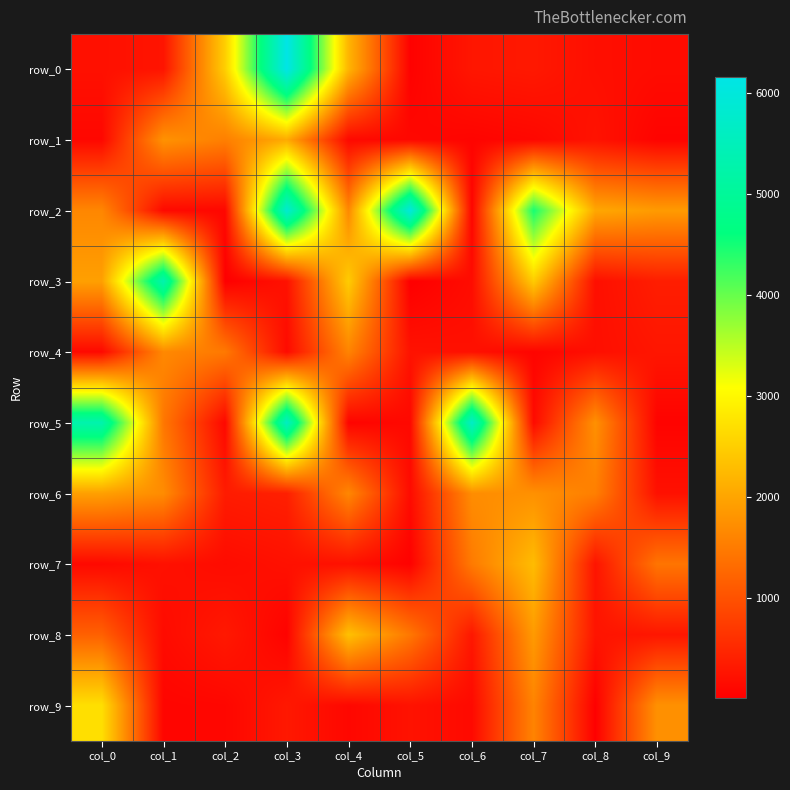

Reading left to right, what are all the values shown in this chart?

row_0: col_0=218.3	col_1=262.7	col_2=2494.2	col_3=6151.2	col_4=2195.9	col_5=40.0	col_6=285.4	col_7=316.4	col_8=198.4	col_9=160.1
row_1: col_0=111.0	col_1=1779.9	col_2=1549.8	col_3=2067.9	col_4=126.9	col_5=111.7	col_6=71.2	col_7=111.6	col_8=245.4	col_9=60.0
row_2: col_0=1642.6	col_1=132.1	col_2=102.1	col_3=5823.3	col_4=1661.1	col_5=6013.3	col_6=74.3	col_7=4484.0	col_8=2031.1	col_9=1879.2
row_3: col_0=1939.6	col_1=5326.8	col_2=14.2	col_3=231.0	col_4=2470.4	col_5=7.8	col_6=169.9	col_7=2470.4	col_8=202.8	col_9=374.3
row_4: col_0=126.7	col_1=1661.1	col_2=1475.3	col_3=152.5	col_4=1605.4	col_5=240.5	col_6=218.3	col_7=75.4	col_8=198.7	col_9=285.6
row_5: col_0=5298.3	col_1=1450.8	col_2=111.6	col_3=5611.6	col_4=68.5	col_5=126.9	col_6=5690.2	col_7=142.8	col_8=1757.3	col_9=60.0
row_6: col_0=1941.4	col_1=1701.6	col_2=350.7	col_3=401.6	col_4=1642.8	col_5=156.9	col_6=1714.9	col_7=1759.8	col_8=1549.8	col_9=223.4
row_7: col_0=127.0	col_1=218.4	col_2=160.6	col_3=222.4	col_4=224.0	col_5=42.0	col_6=1492.7	col_7=2282.3	col_8=262.3	col_9=1421.9
row_8: col_0=1180.4	col_1=153.2	col_2=316.2	col_3=54.8	col_4=2332.2	col_5=1453.1	col_6=298.6	col_7=1878.1	col_8=262.7	col_9=285.5
row_9: col_0=2702.9	col_1=84.0	col_2=100.4	col_3=310.8	col_4=111.3	col_5=240.2	col_6=136.4	col_7=1604.5	col_8=24.3	col_9=1758.0